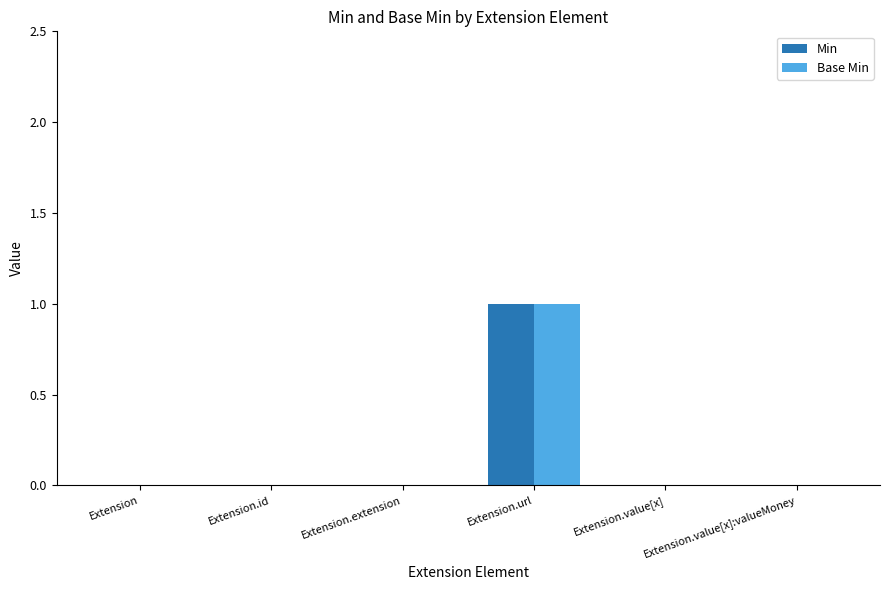

At which category does the chart reach its peak across all series?

Extension.url